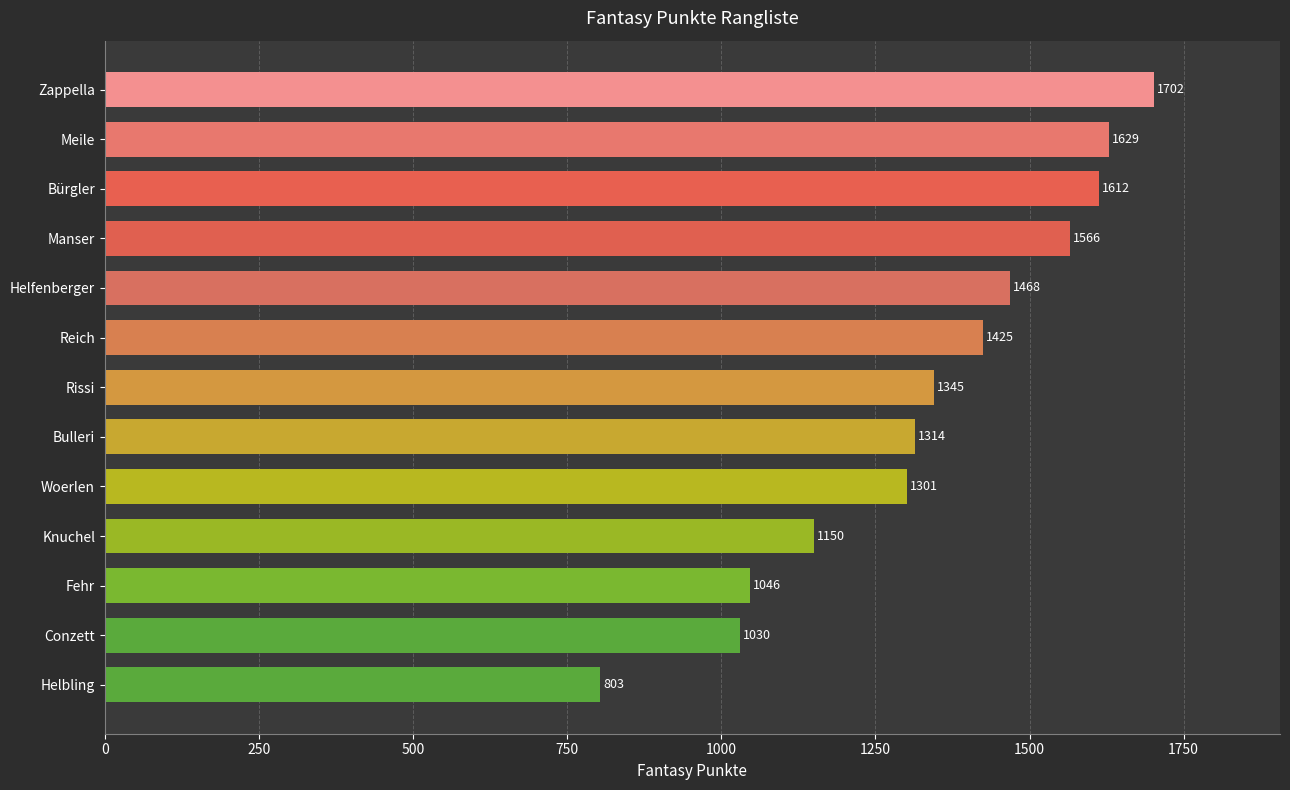

Rank the categories by value from highest to lowest.

Zappella, Meile, Bürgler, Manser, Helfenberger, Reich, Rissi, Bulleri, Woerlen, Knuchel, Fehr, Conzett, Helbling